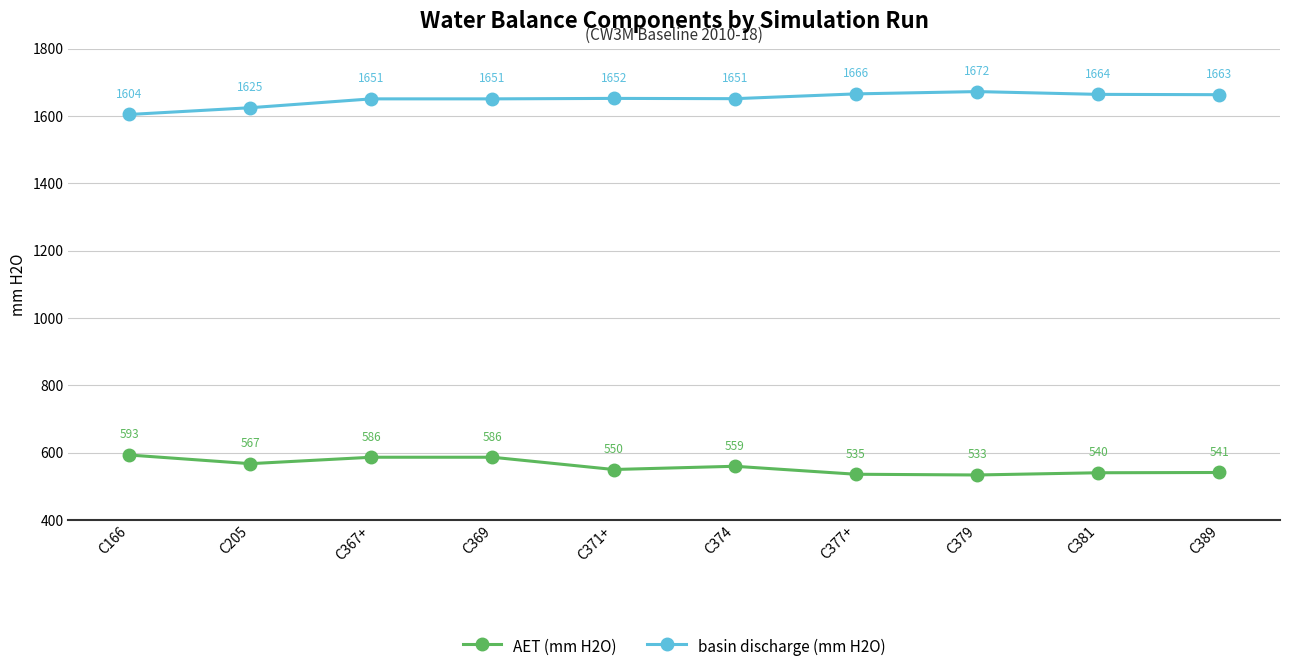

How many data points does each series have?

10